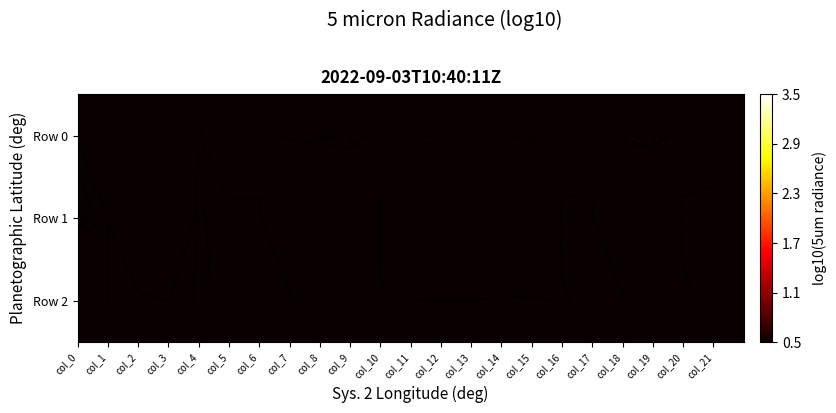

What is the highest value of the Row 0 series?

-0.7